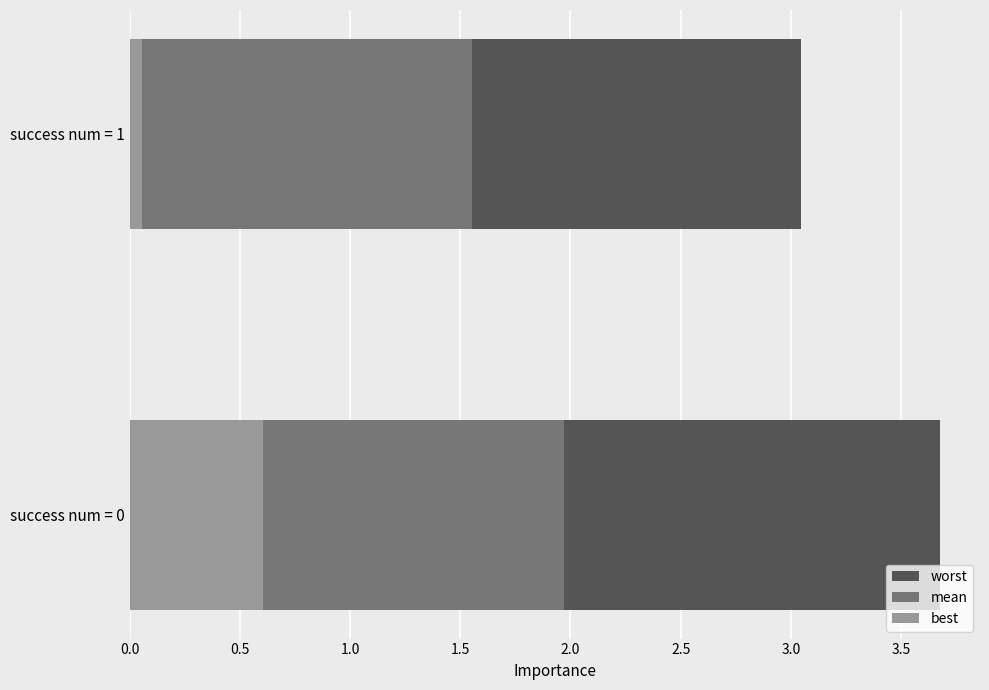

What is the maximum value shown in the chart?

3.7